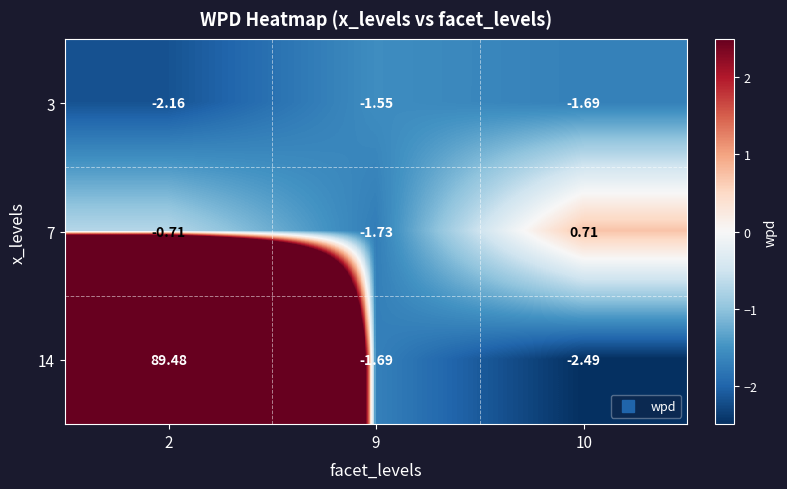

Reading left to right, extract all data points from this chart.

3: 2=-2.2	9=-1.6	10=-1.7
7: 2=-0.7	9=-1.7	10=0.7
14: 2=89.5	9=-1.7	10=-2.5